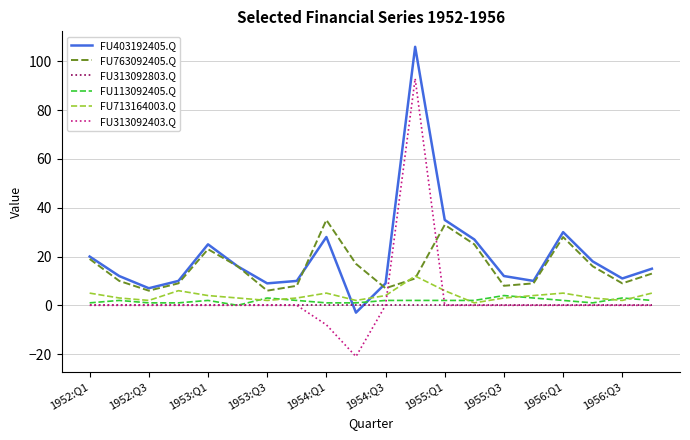

What is the maximum value for FU313092403.Q?

93